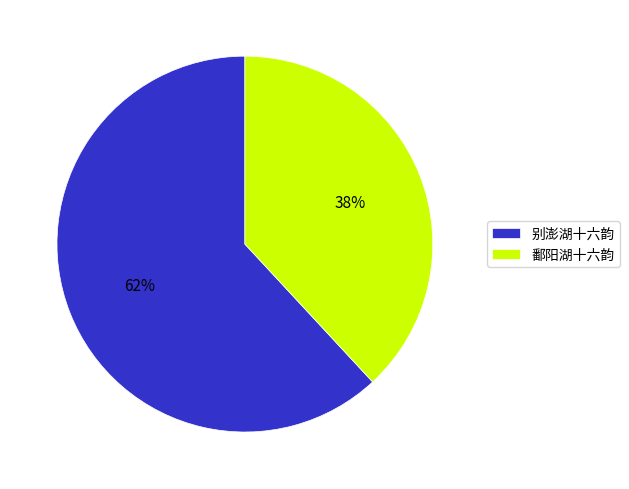

What is the majority slice?

别澎湖十六韵